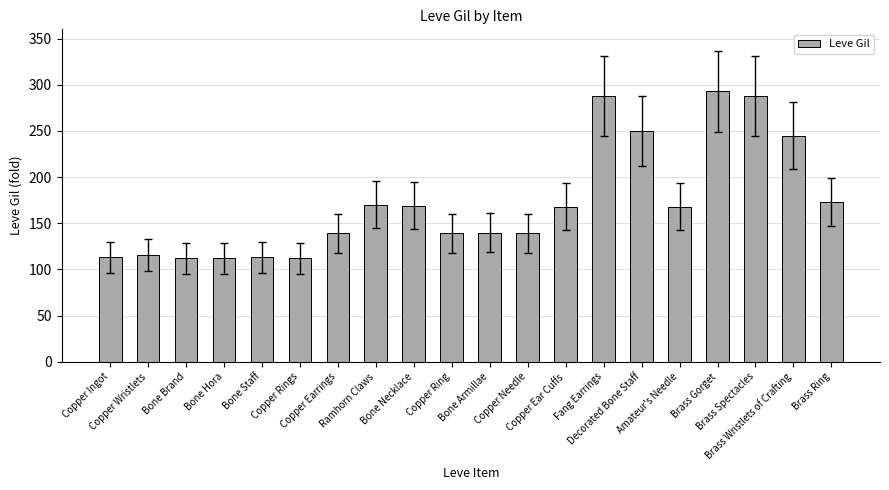

What is the difference between the second highest and minimum values?

176